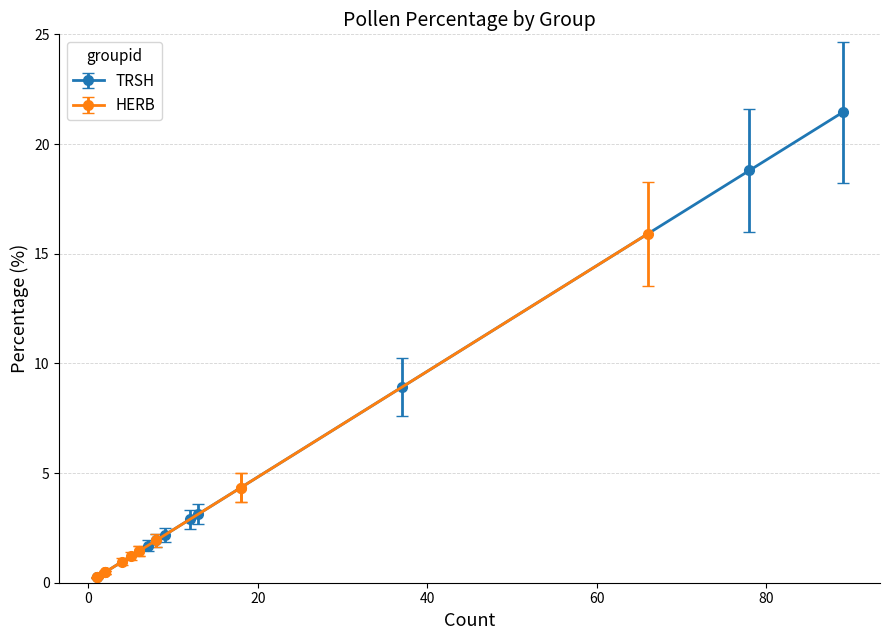

How many values in the TRSH series exceed 1?

8